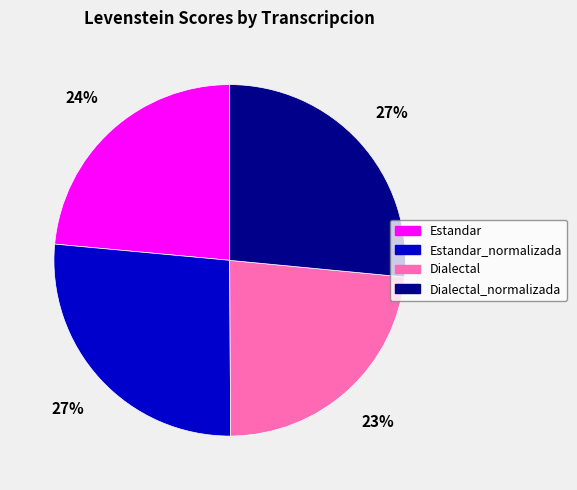

Is there any slice that represents more than half of the pie?

No